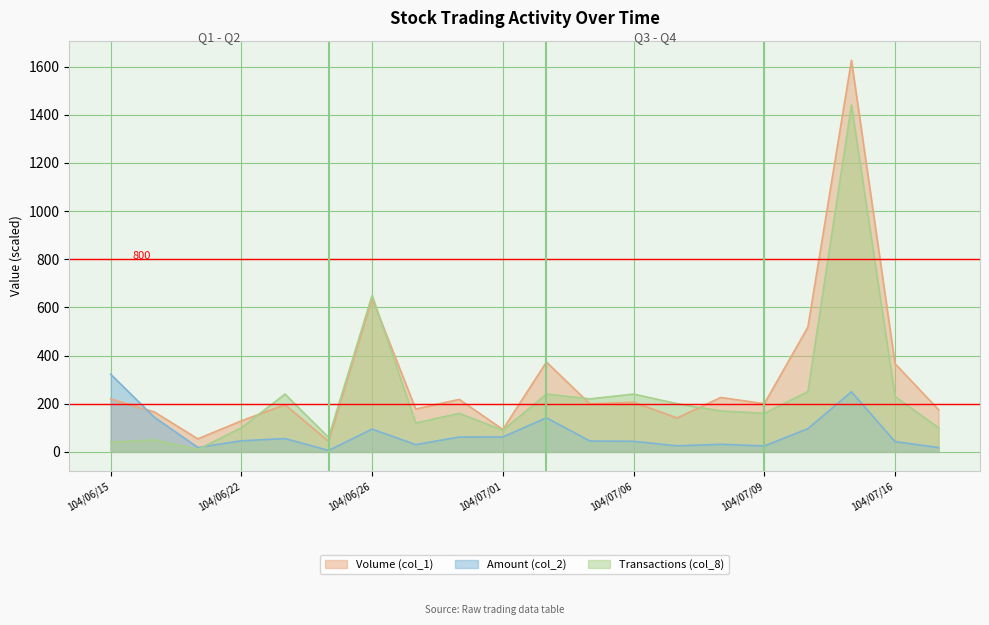

What is the total value across all series at 104/06/26?

1381.6